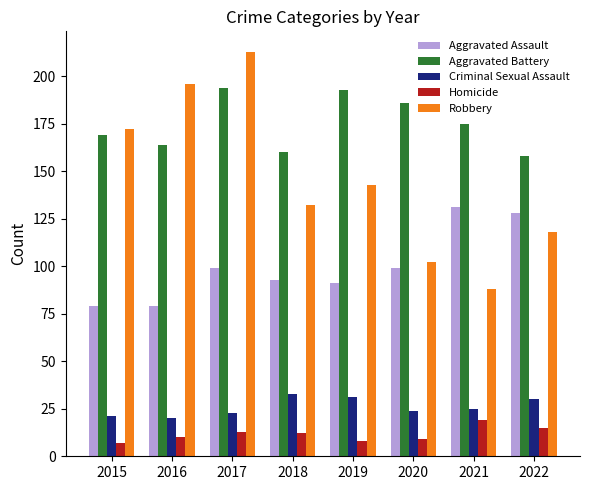

Is it true that Aggravated Assault equals 32 at 2015?

False